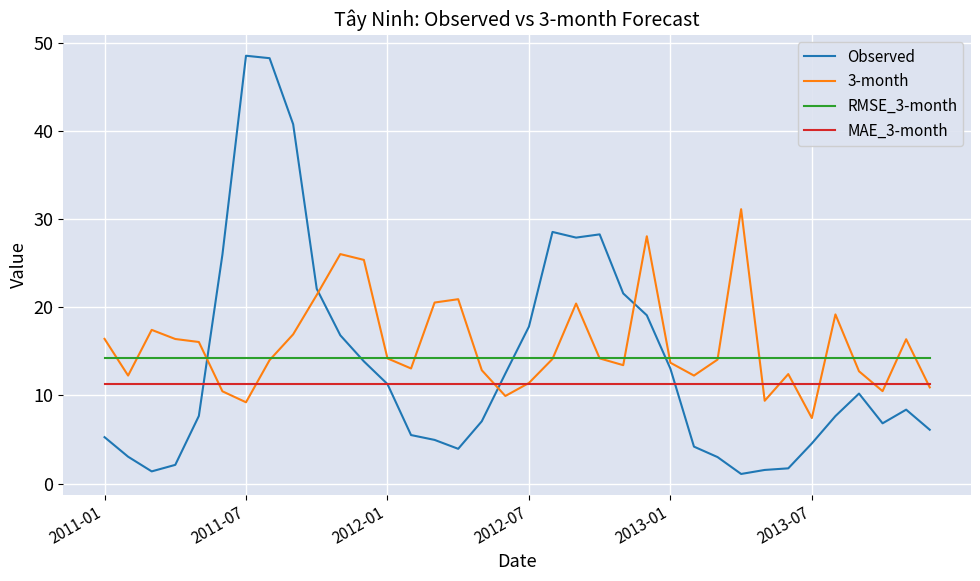

Which series has the largest range (max minus min)?

Observed